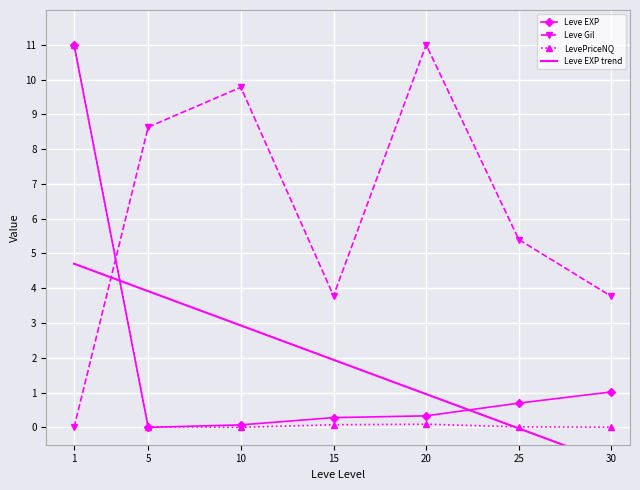

The LevePriceNQ series shows 0.0 at 10. True or false?

True